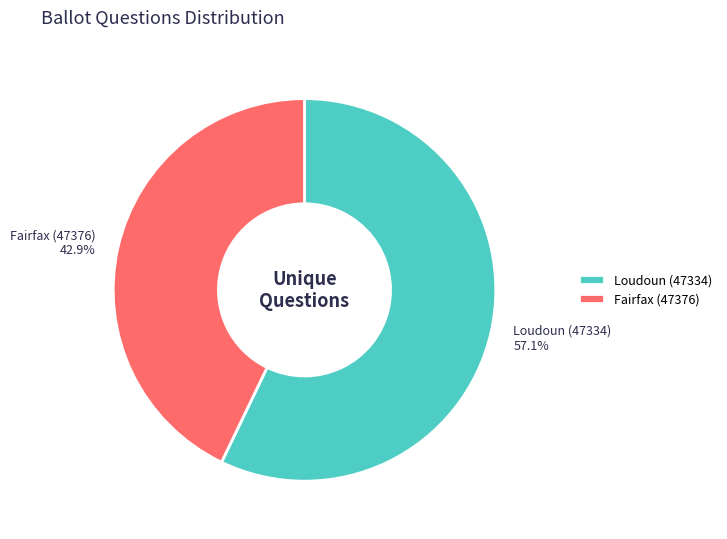

The Fairfax (47376) slice represents 43% of the pie. True or false?

True